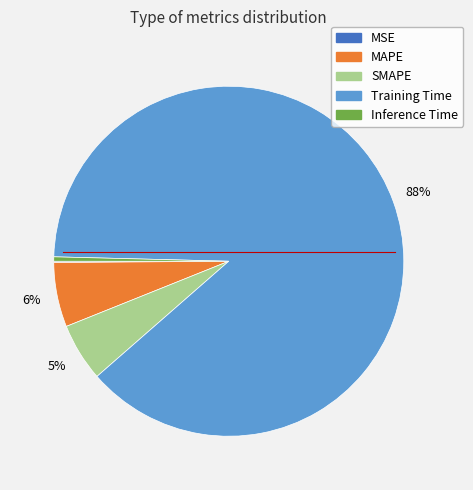

Between MAPE and Inference Time, which is larger?

MAPE